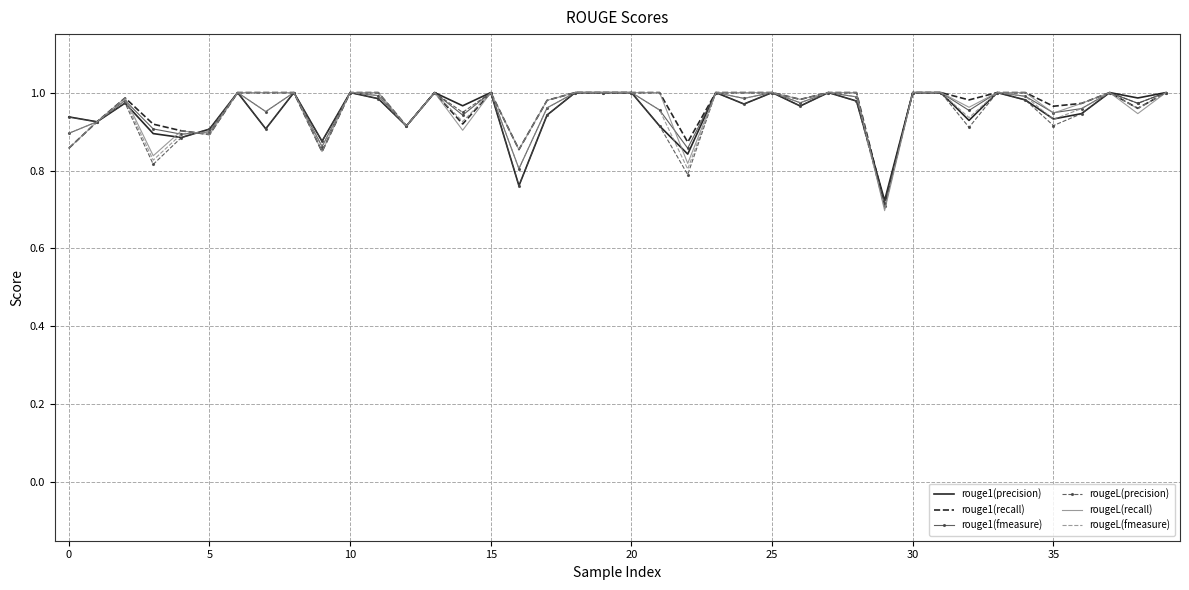

What are all the series names shown in the legend?

rouge1(precision), rouge1(recall), rouge1(fmeasure), rougeL(precision), rougeL(recall), rougeL(fmeasure)